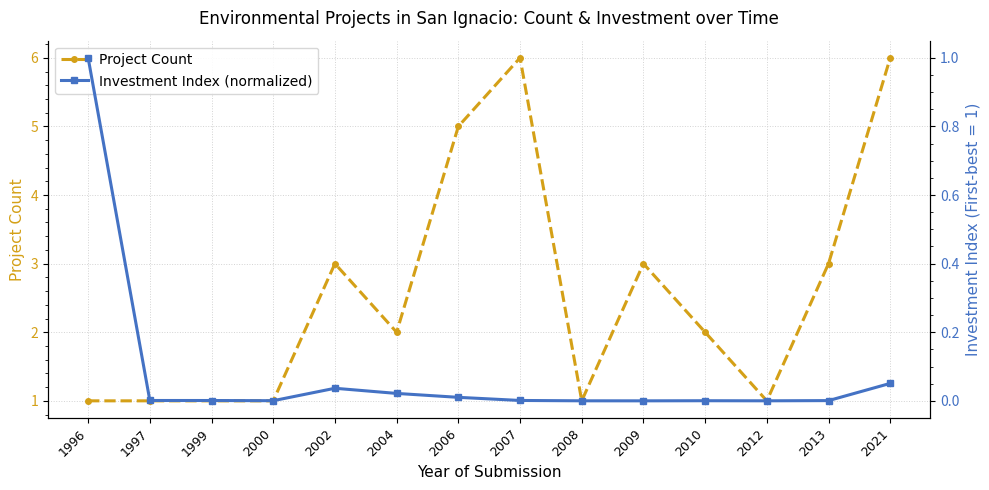

True or false: Project Count and Investment Index (normalized) cross at least once.

False